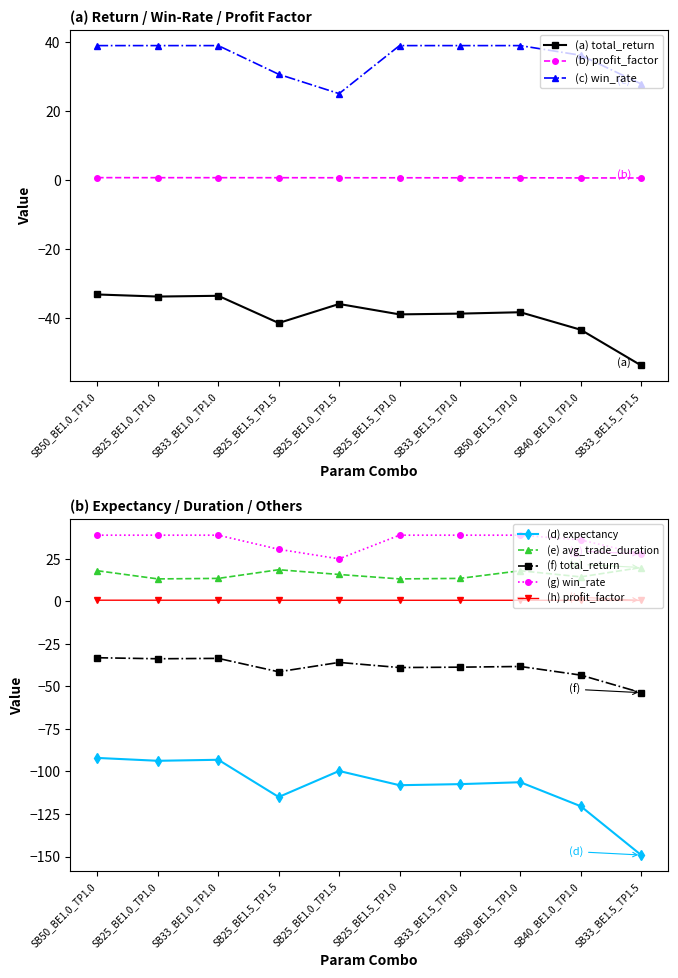

What is the label of the 1st point from the right?

SB33_BE1.5_TP1.5